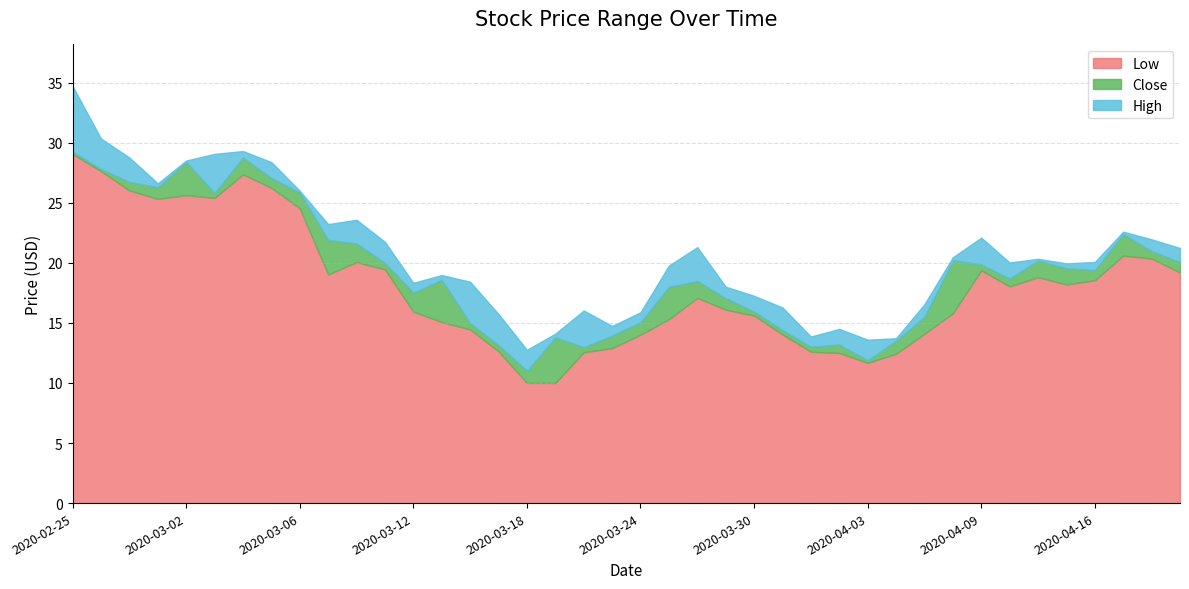

How many values in the Low series exceed 18?

20